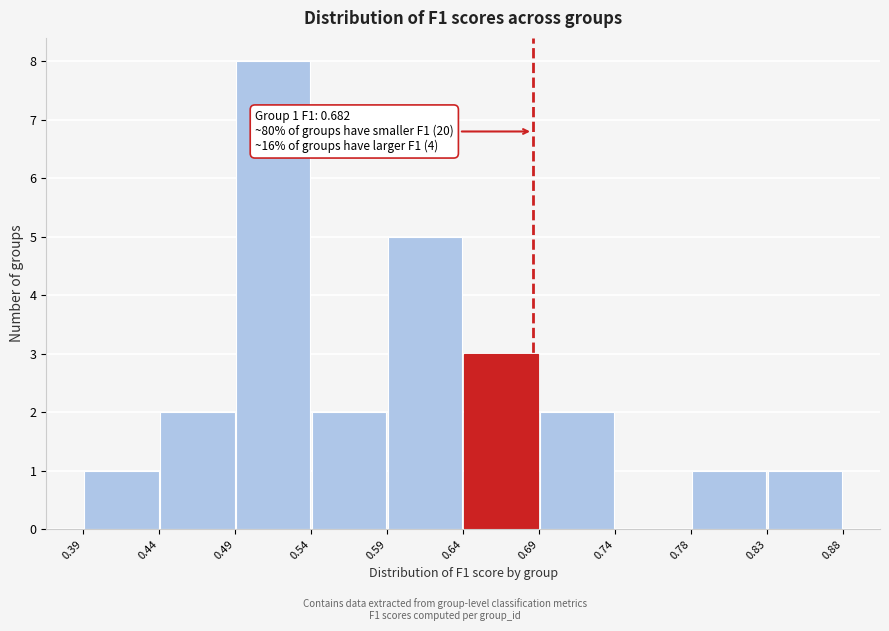

Which range on the x-axis has the tallest bar?

0.49 to 0.54